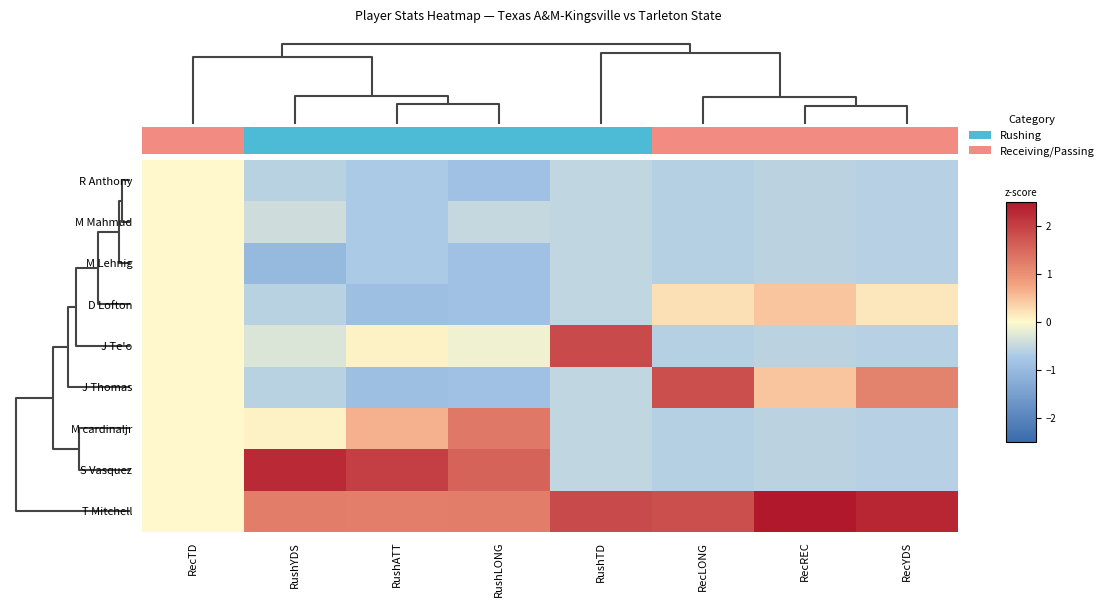

Count the number of categories in the chart.

8